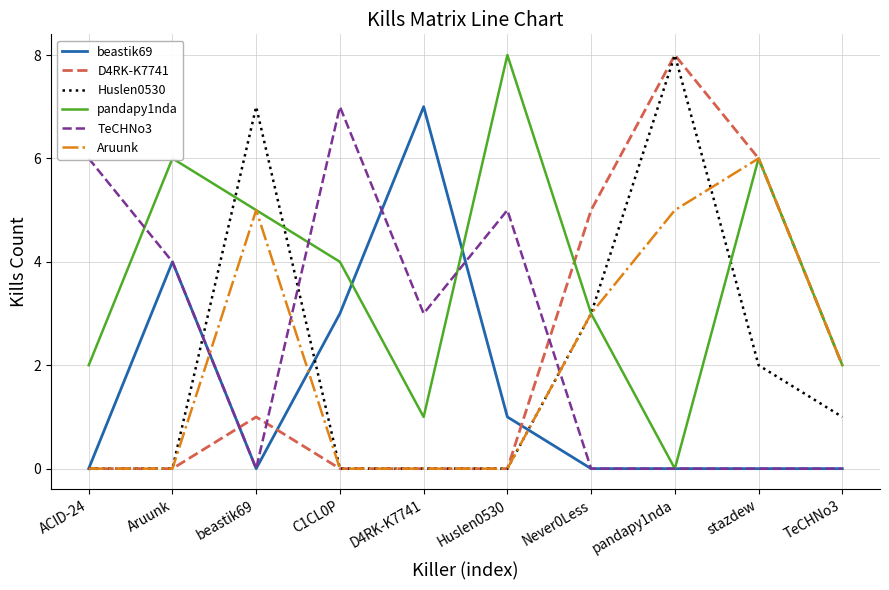

True or false: Huslen0530 has more than 1 points higher than both neighbors.

True